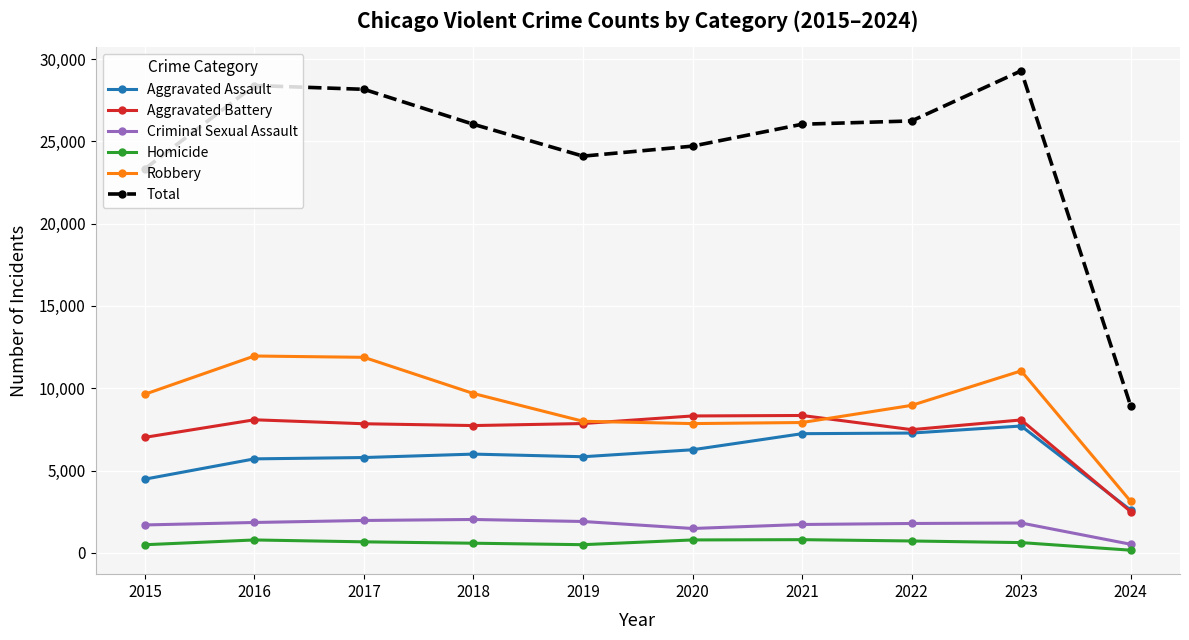

Is this an area chart (filled region under the line)?

No